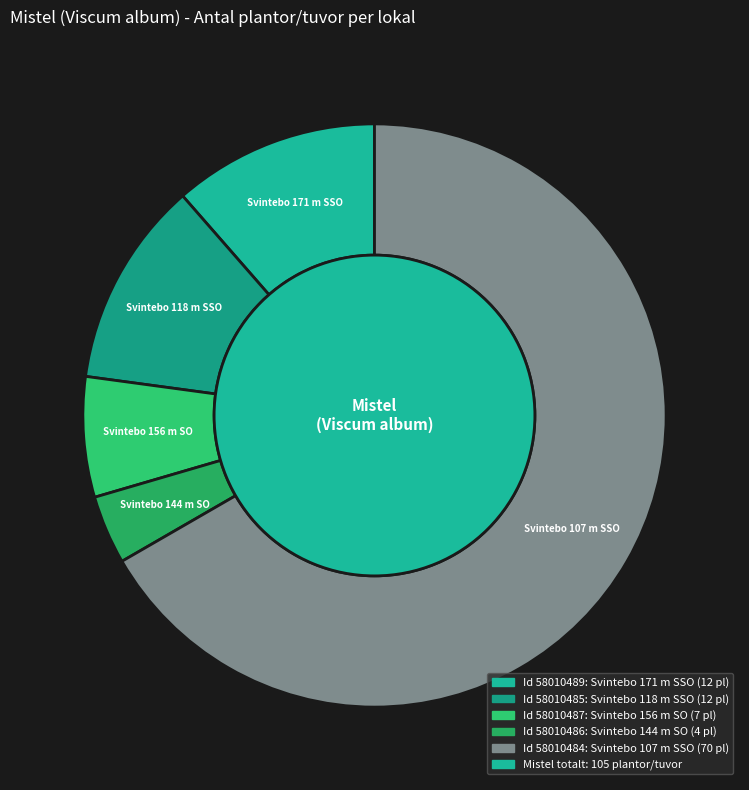

Count the number of slices in the pie.

5